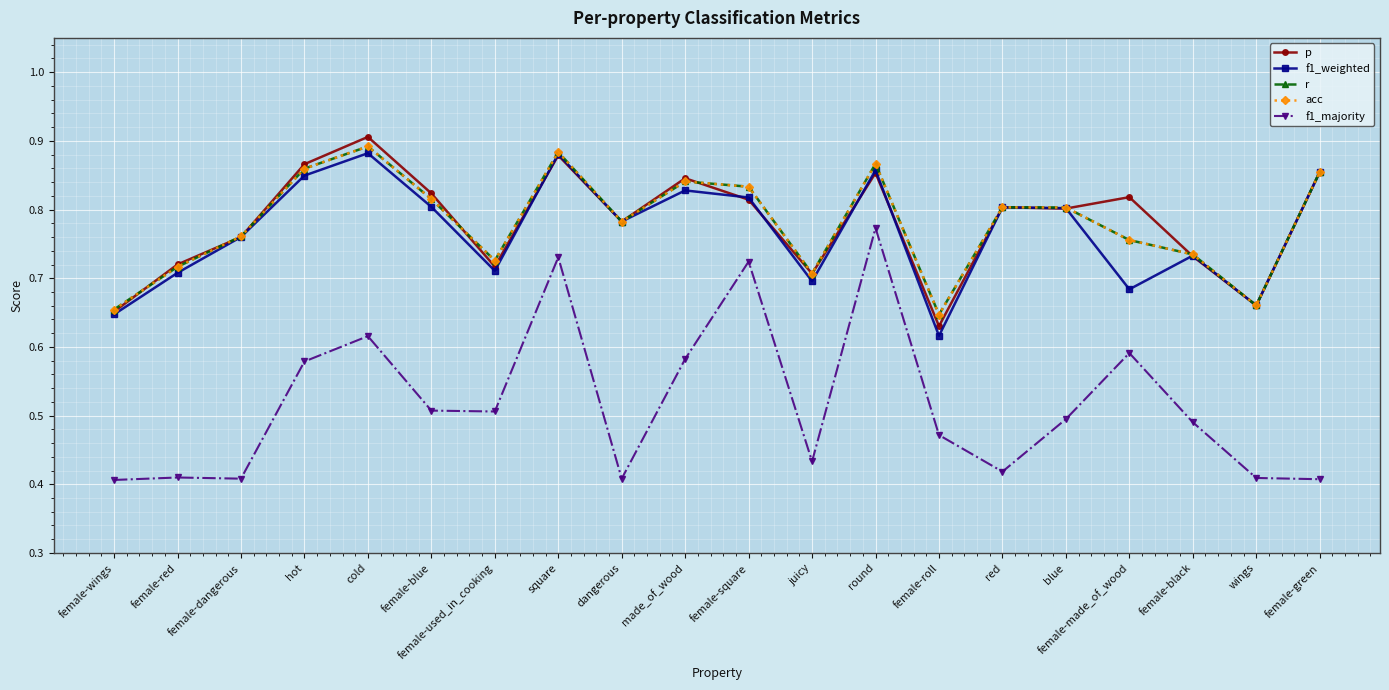

In r, how many points are higher than both neighbors (excluding endpoints)?

5